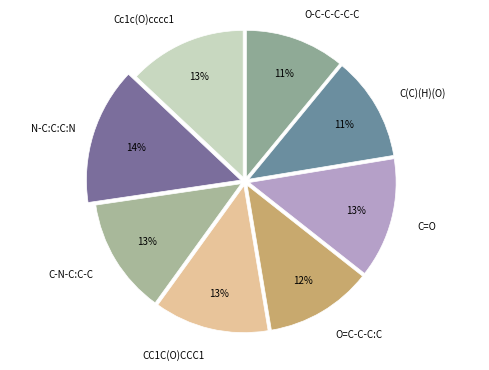

The CC1C(O)CCC1 slice represents 13% of the pie. True or false?

True